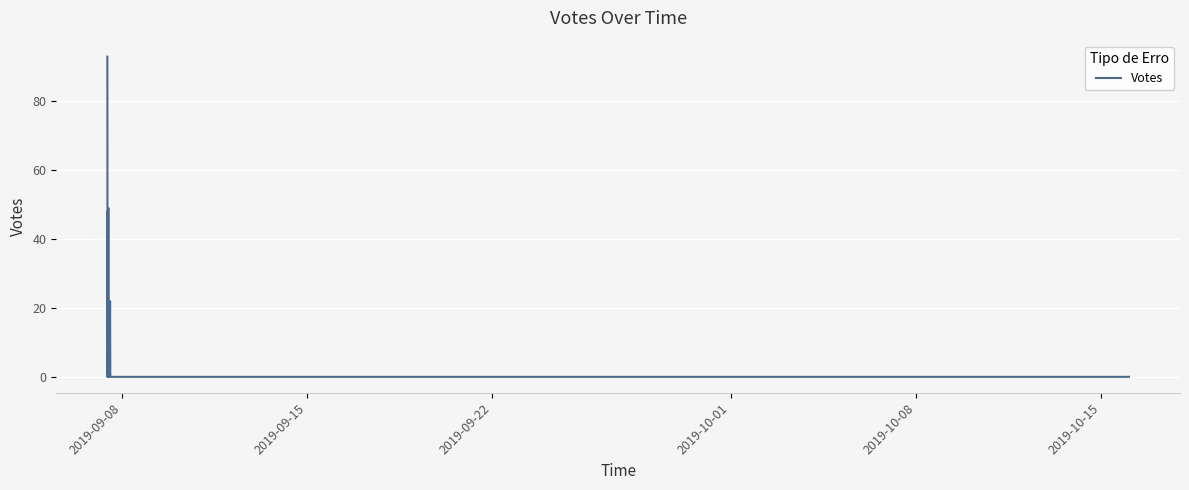

Which category has the highest value across all series?

2019-09-08